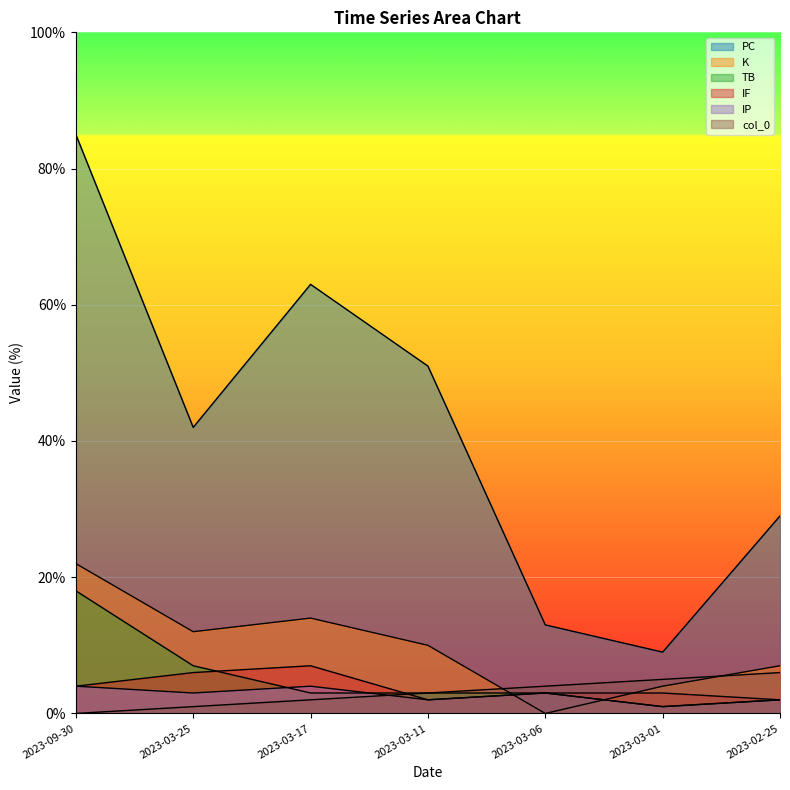

Reading right to left, list all the values displayed in this chart.

PC: 2023-02-25=29.0	2023-03-01=9.0	2023-03-06=13.0	2023-03-11=51.0	2023-03-17=63.0	2023-03-25=42.0	2023-09-30=85.0
K: 2023-02-25=7.0	2023-03-01=4.0	2023-03-06=0.0	2023-03-11=10.0	2023-03-17=14.0	2023-03-25=12.0	2023-09-30=22.0
TB: 2023-02-25=2.0	2023-03-01=1.0	2023-03-06=3.0	2023-03-11=3.0	2023-03-17=3.0	2023-03-25=7.0	2023-09-30=18.0
IF: 2023-02-25=2.0	2023-03-01=3.0	2023-03-06=3.0	2023-03-11=2.0	2023-03-17=7.0	2023-03-25=6.0	2023-09-30=4.0
IP: 2023-02-25=2.0	2023-03-01=1.0	2023-03-06=3.0	2023-03-11=2.0	2023-03-17=4.0	2023-03-25=3.0	2023-09-30=4.0
col_0: 2023-02-25=6.0	2023-03-01=5.0	2023-03-06=4.0	2023-03-11=3.0	2023-03-17=2.0	2023-03-25=1.0	2023-09-30=0.0